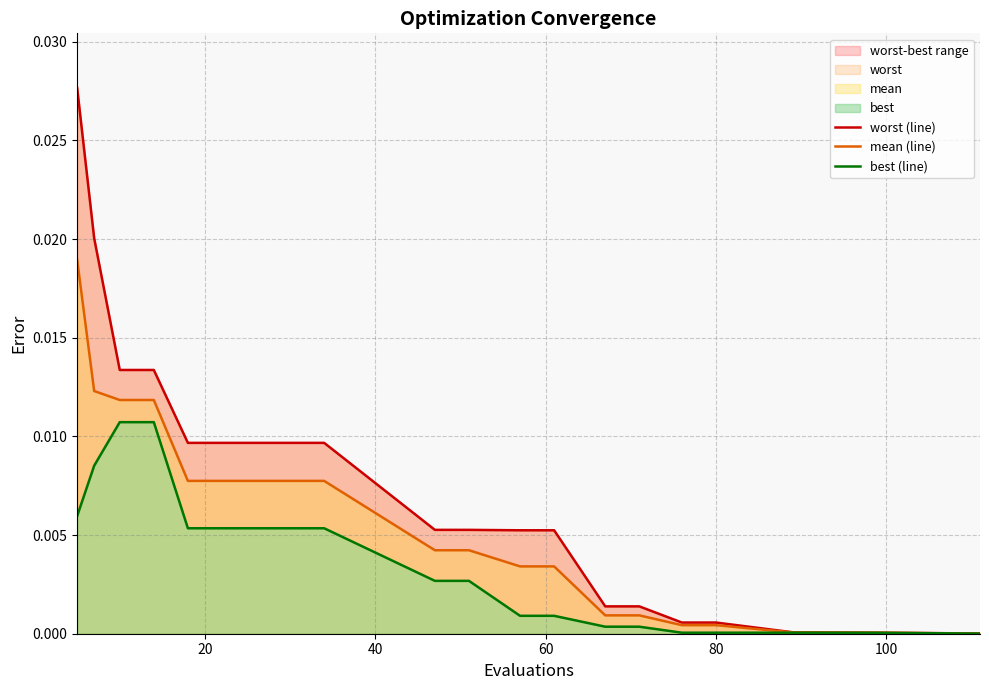

Count the number of data series in this chart.

3